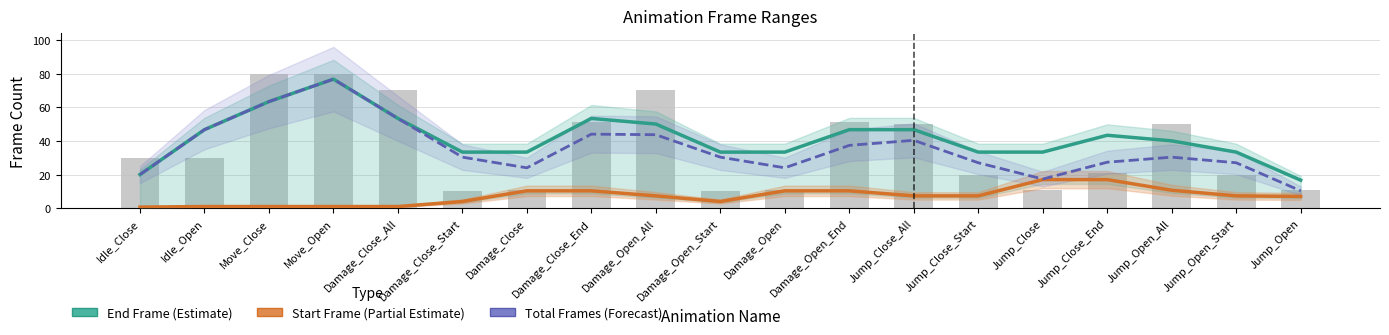

What is the sum of the Total Frames values at Jump_Close_End and Damage_Open_Start?

31.0